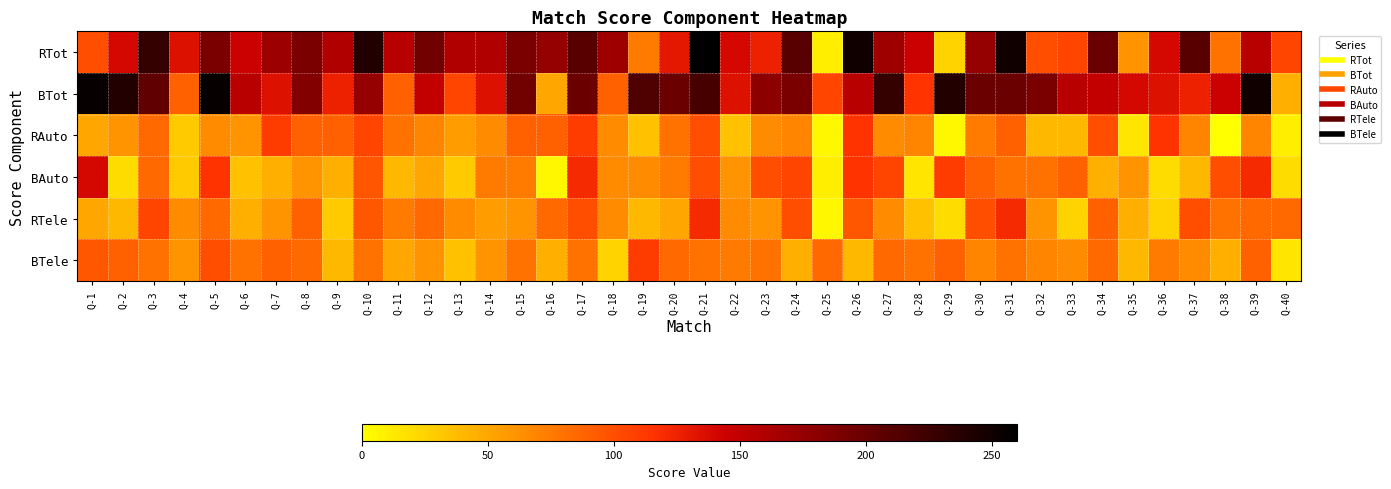

Reading left to right, extract all data points from this chart.

RTot: Q-1=100	Q-2=140	Q-3=230	Q-4=135	Q-5=190	Q-6=145	Q-7=171	Q-8=190	Q-9=160	Q-10=240	Q-11=155	Q-12=195	Q-13=160	Q-14=160	Q-15=190	Q-16=175	Q-17=210	Q-18=170	Q-19=75	Q-20=130	Q-21=260	Q-22=140	Q-23=125	Q-24=210	Q-25=10	Q-26=250	Q-27=170	Q-28=145	Q-29=25	Q-30=175	Q-31=250	Q-32=100	Q-33=105	Q-34=200	Q-35=60	Q-36=140	Q-37=210	Q-38=80	Q-39=155	Q-40=105
BTot: Q-1=255	Q-2=240	Q-3=205	Q-4=90	Q-5=255	Q-6=155	Q-7=135	Q-8=185	Q-9=125	Q-10=175	Q-11=90	Q-12=150	Q-13=105	Q-14=135	Q-15=195	Q-16=50	Q-17=200	Q-18=90	Q-19=215	Q-20=200	Q-21=220	Q-22=135	Q-23=180	Q-24=190	Q-25=105	Q-26=155	Q-27=230	Q-28=115	Q-29=240	Q-30=200	Q-31=200	Q-32=190	Q-33=155	Q-34=150	Q-35=140	Q-36=135	Q-37=125	Q-38=145	Q-39=250	Q-40=45
RAuto: Q-1=50	Q-2=60	Q-3=85	Q-4=30	Q-5=65	Q-6=60	Q-7=110	Q-8=90	Q-9=90	Q-10=105	Q-11=80	Q-12=70	Q-13=55	Q-14=65	Q-15=90	Q-16=90	Q-17=110	Q-18=65	Q-19=35	Q-20=80	Q-21=100	Q-22=35	Q-23=65	Q-24=70	Q-25=5	Q-26=115	Q-27=65	Q-28=70	Q-29=5	Q-30=75	Q-31=90	Q-32=40	Q-33=40	Q-34=100	Q-35=15	Q-36=115	Q-37=70	Q-38=0	Q-39=70	Q-40=10
BAuto: Q-1=140	Q-2=20	Q-3=85	Q-4=30	Q-5=115	Q-6=35	Q-7=45	Q-8=60	Q-9=45	Q-10=95	Q-11=40	Q-12=50	Q-13=30	Q-14=75	Q-15=75	Q-16=5	Q-17=120	Q-18=65	Q-19=65	Q-20=75	Q-21=100	Q-22=60	Q-23=100	Q-24=105	Q-25=10	Q-26=115	Q-27=105	Q-28=15	Q-29=110	Q-30=90	Q-31=80	Q-32=80	Q-33=90	Q-34=45	Q-35=60	Q-36=20	Q-37=40	Q-38=100	Q-39=120	Q-40=20
RTele: Q-1=50	Q-2=40	Q-3=105	Q-4=65	Q-5=85	Q-6=45	Q-7=61	Q-8=90	Q-9=30	Q-10=95	Q-11=75	Q-12=85	Q-13=65	Q-14=55	Q-15=60	Q-16=85	Q-17=100	Q-18=65	Q-19=40	Q-20=50	Q-21=120	Q-22=65	Q-23=60	Q-24=100	Q-25=5	Q-26=95	Q-27=65	Q-28=35	Q-29=20	Q-30=100	Q-31=120	Q-32=60	Q-33=25	Q-34=90	Q-35=45	Q-36=25	Q-37=100	Q-38=80	Q-39=85	Q-40=85
BTele: Q-1=95	Q-2=90	Q-3=80	Q-4=60	Q-5=100	Q-6=80	Q-7=90	Q-8=85	Q-9=40	Q-10=80	Q-11=50	Q-12=60	Q-13=35	Q-14=60	Q-15=80	Q-16=45	Q-17=80	Q-18=25	Q-19=110	Q-20=85	Q-21=80	Q-22=75	Q-23=80	Q-24=45	Q-25=85	Q-26=40	Q-27=85	Q-28=80	Q-29=90	Q-30=70	Q-31=80	Q-32=70	Q-33=65	Q-34=85	Q-35=40	Q-36=75	Q-37=65	Q-38=45	Q-39=90	Q-40=15